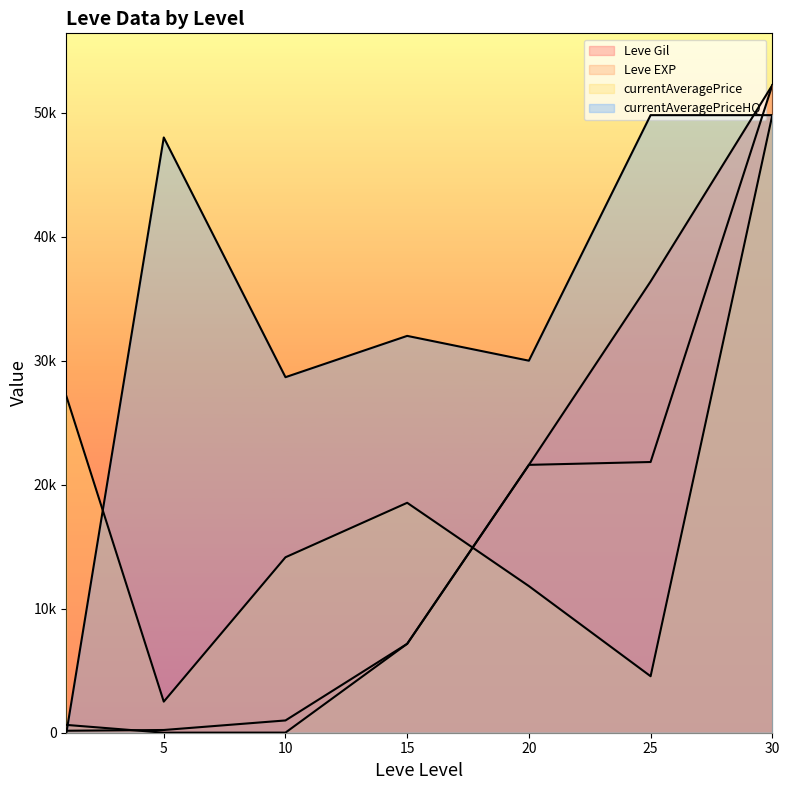

How many data points does each series have?

7